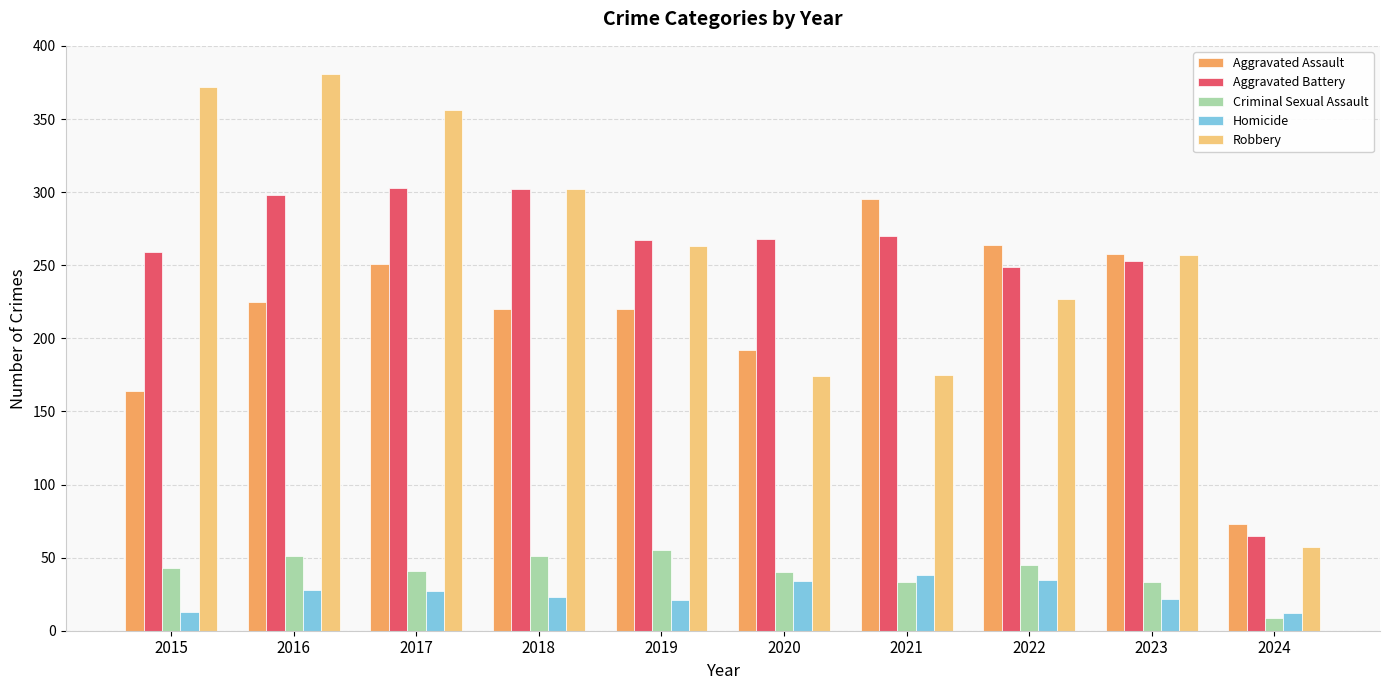

Is the value of Robbery at 2020 greater than the value of Aggravated Assault at 2023?

No